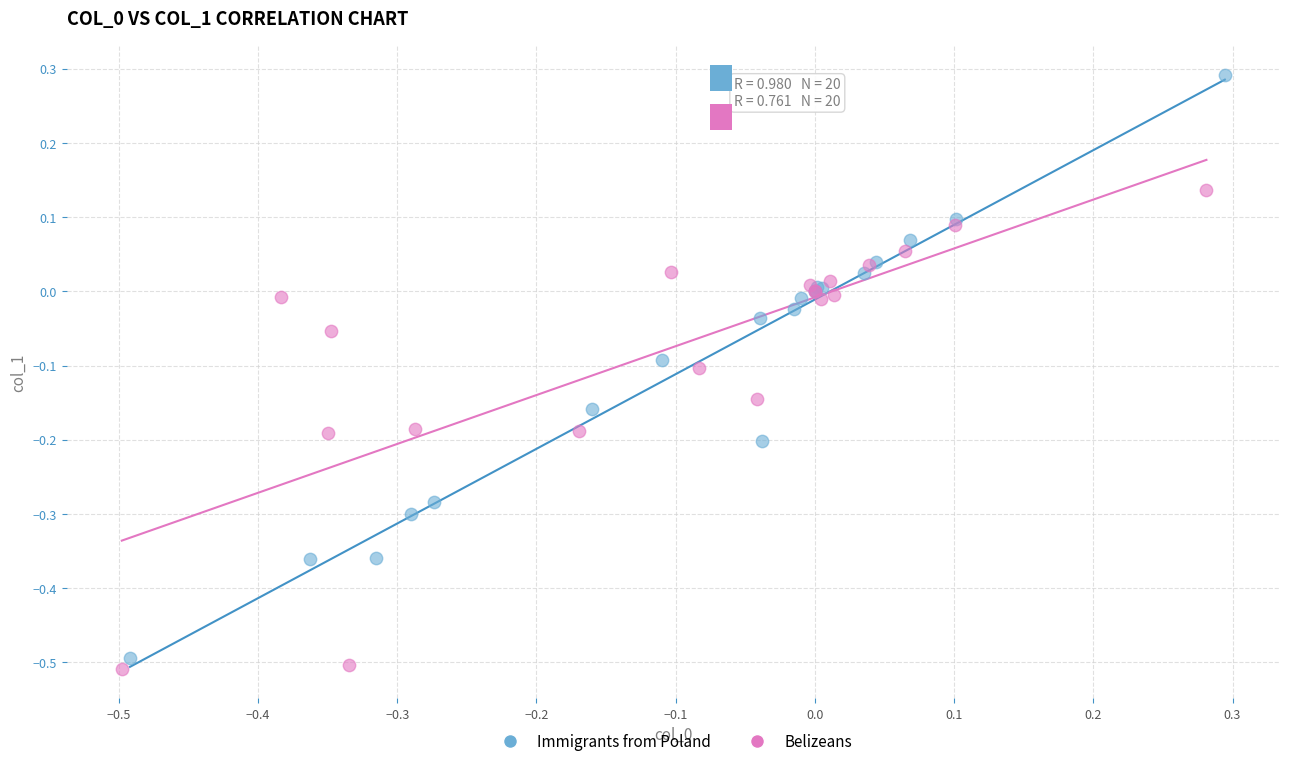

Which series reaches the maximum Y coordinate?

Immigrants from Poland